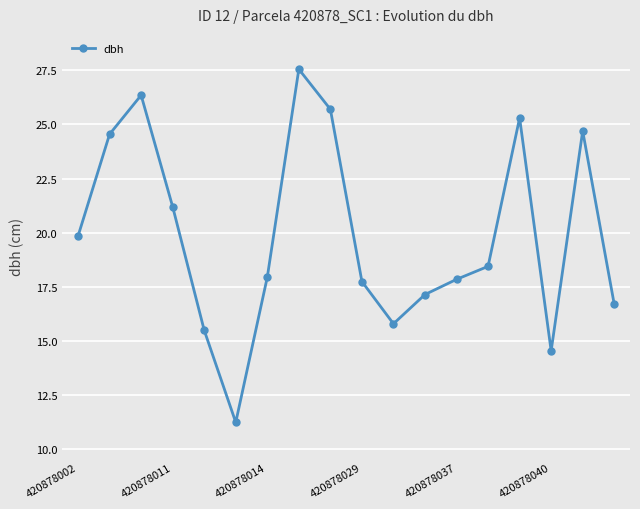

What is the greatest value displayed?

27.6